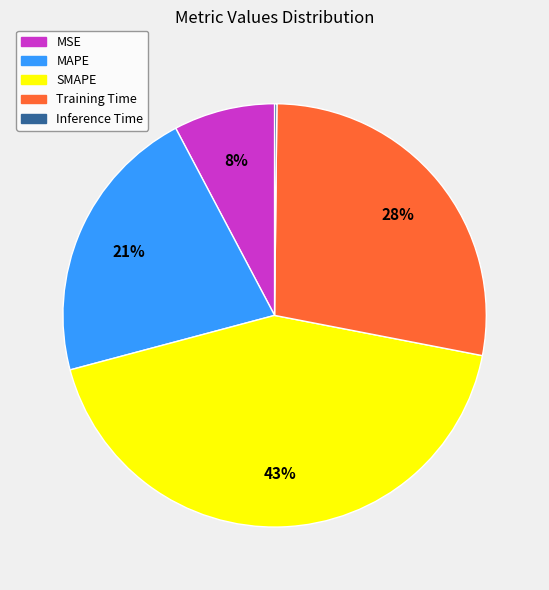

Do SMAPE and MSE together represent more than half of the pie?

Yes